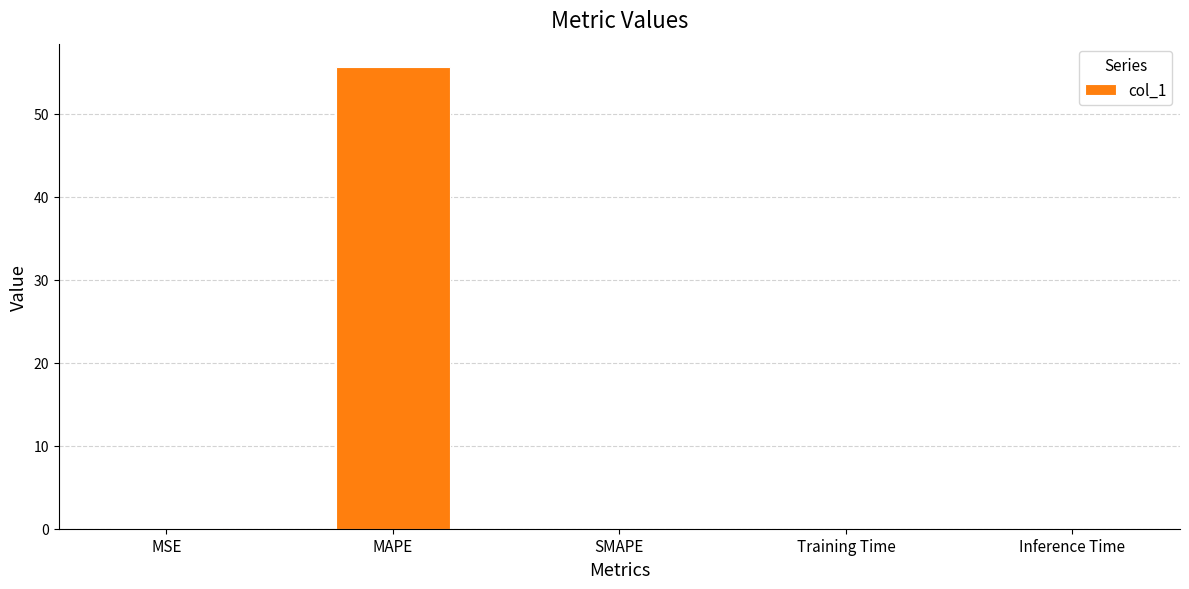

What is the sum of all values?

55.7